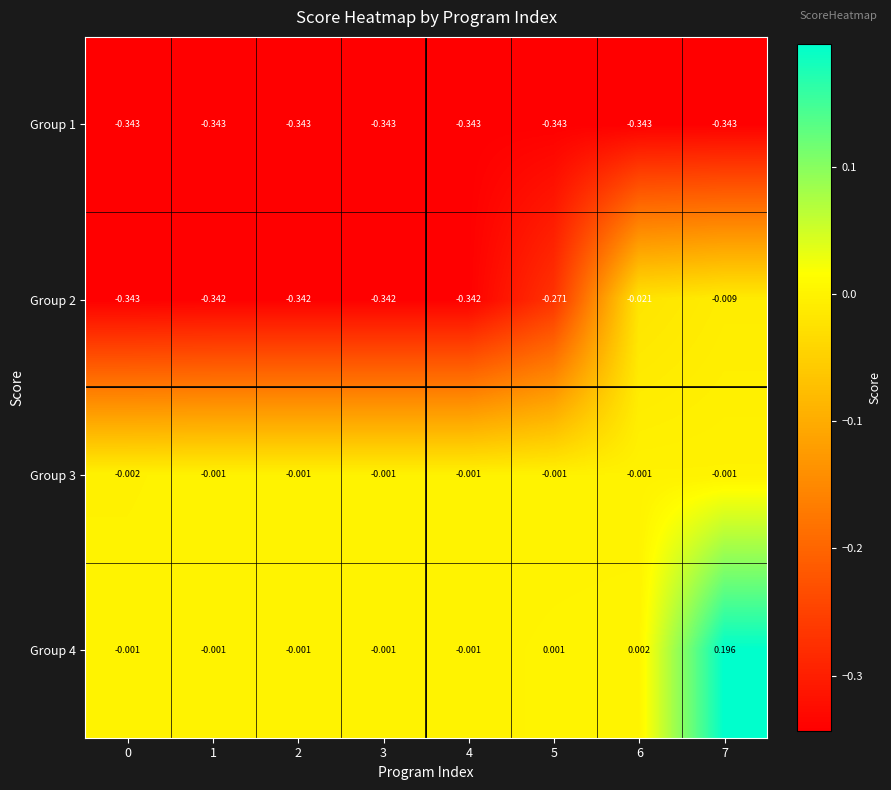

Is the value of Group 2 at 4 greater than the value of Group 1 at 1?

Yes